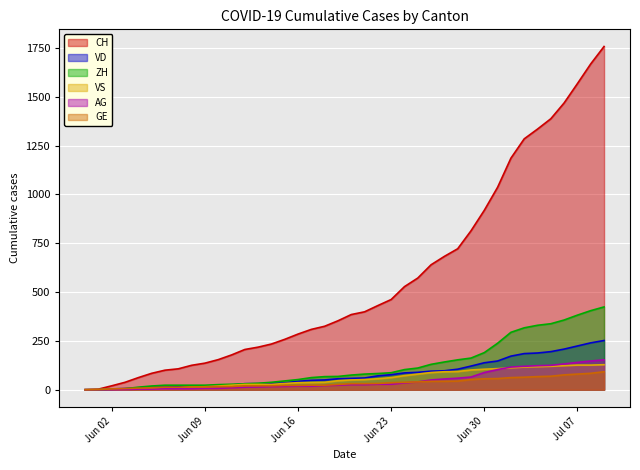

At which category does the chart reach its minimum across all series?

2020-05-31